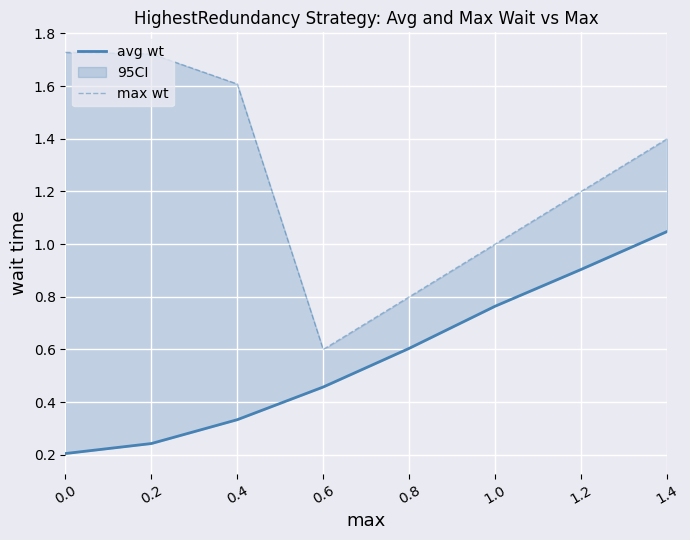

The max wt series shows 1.7 at 0.0. True or false?

True